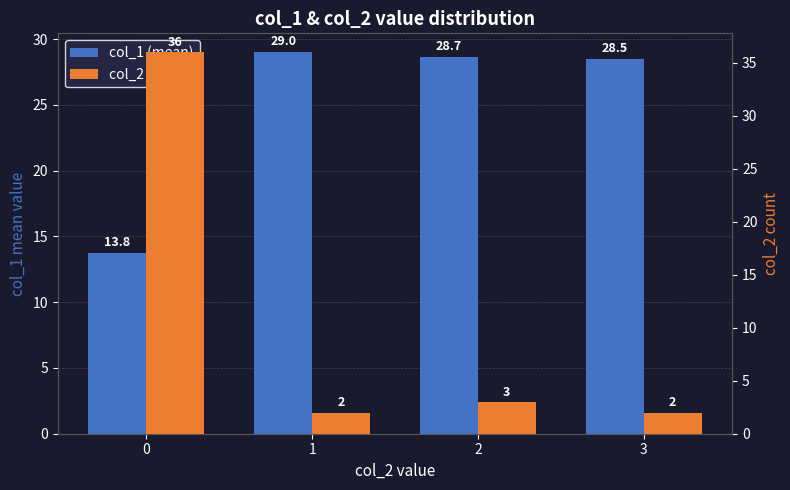

What is the difference between the maximum and minimum values in the col_1 (mean) series?

15.2